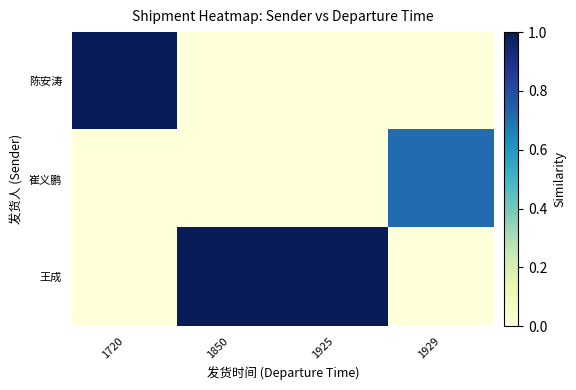

How many distinct data groups are displayed?

3